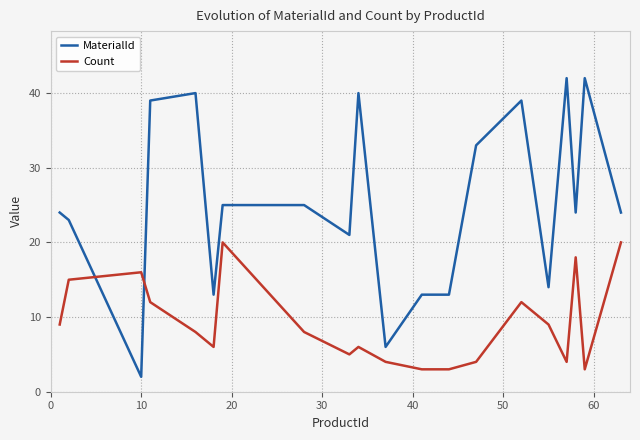

True or false: Count has more than 0 points higher than both neighbors.

True